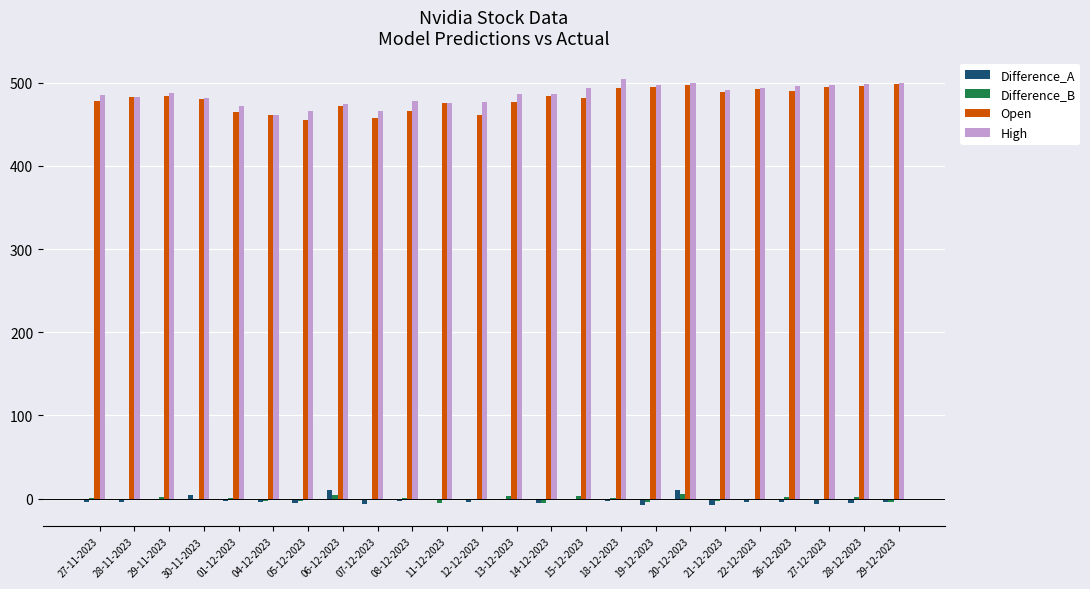

What is the greatest value displayed?

504.3